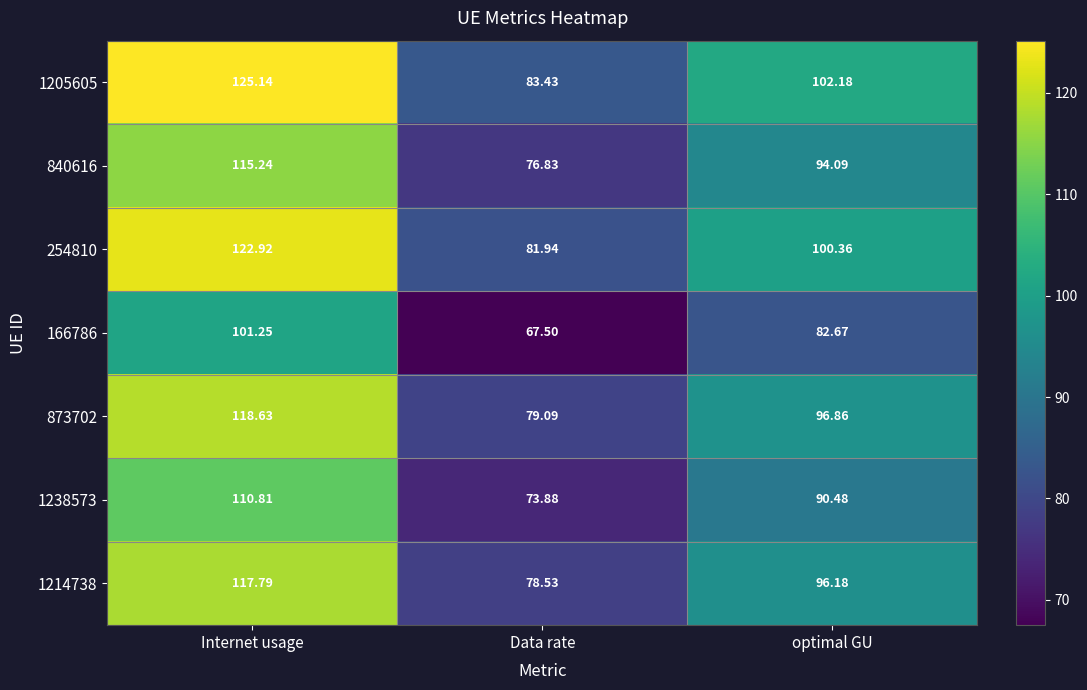

At how many categories does at least one series exceed 121?

1